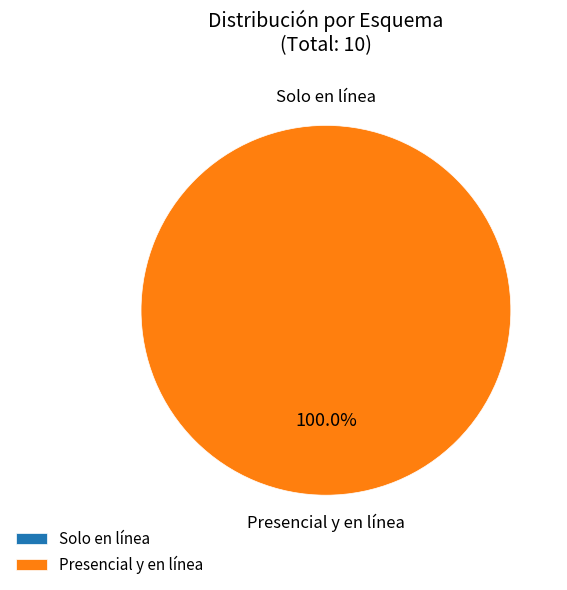

To the nearest percent, what is the difference between the largest and smallest slice percentages?

100%